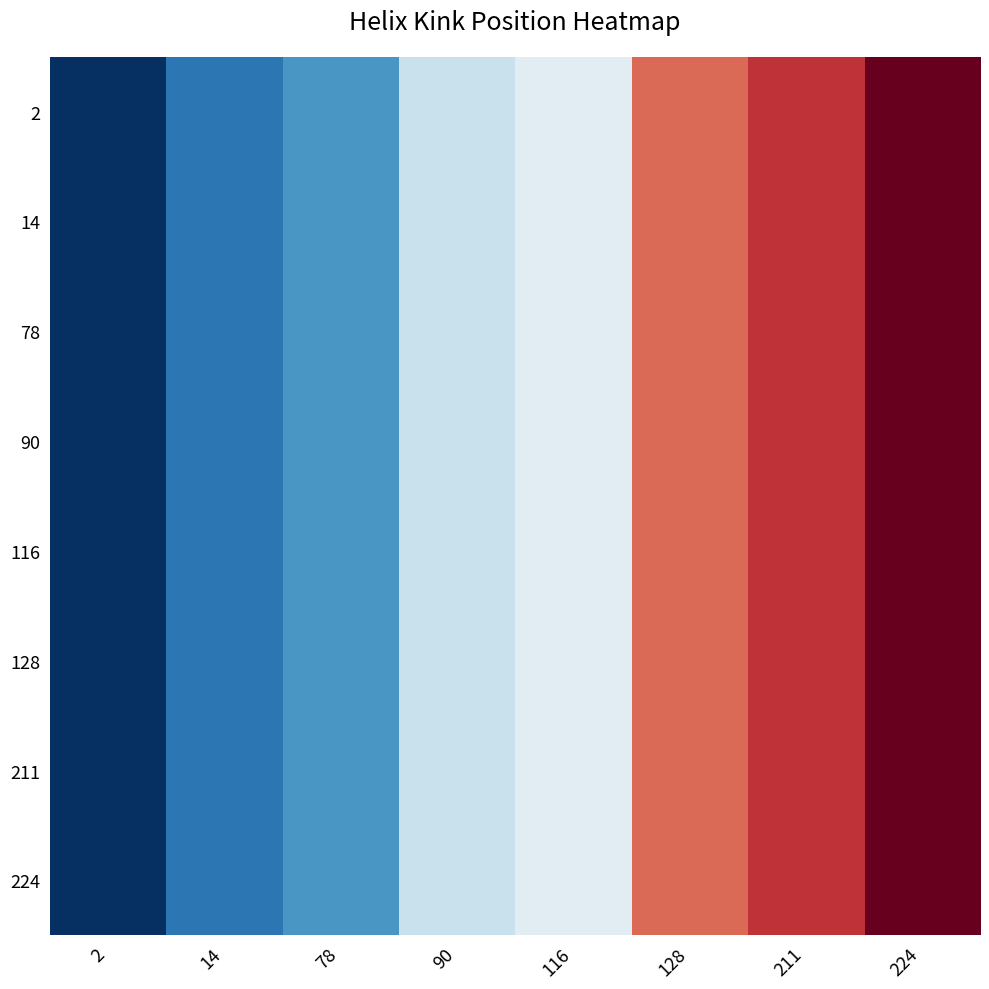

At which category does the chart reach its peak across all series?

224